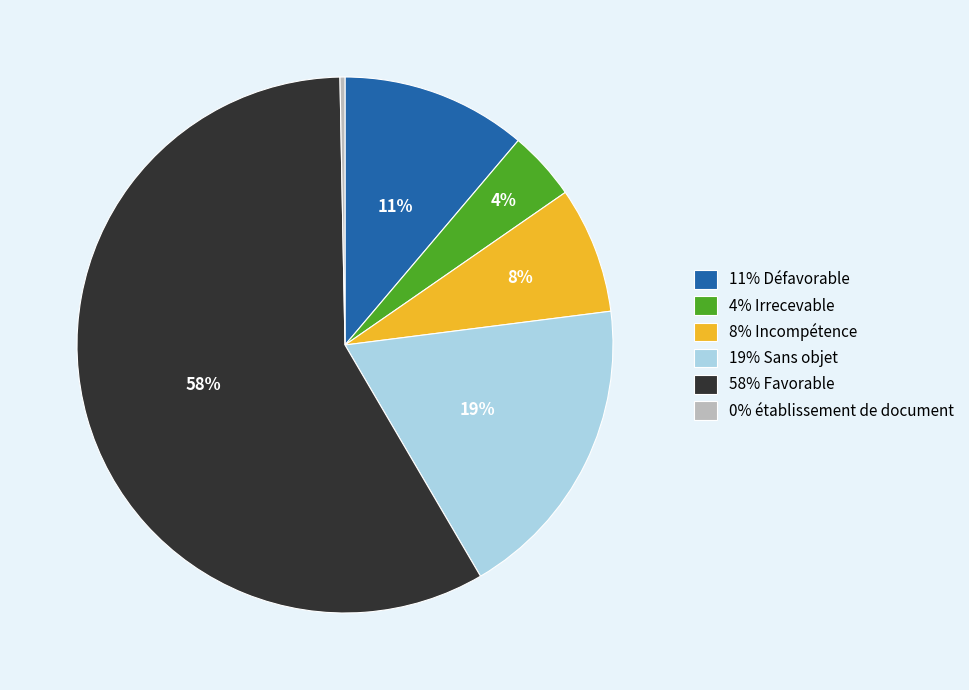

To the nearest percent, what is the difference between the largest and smallest slice percentages?

58%